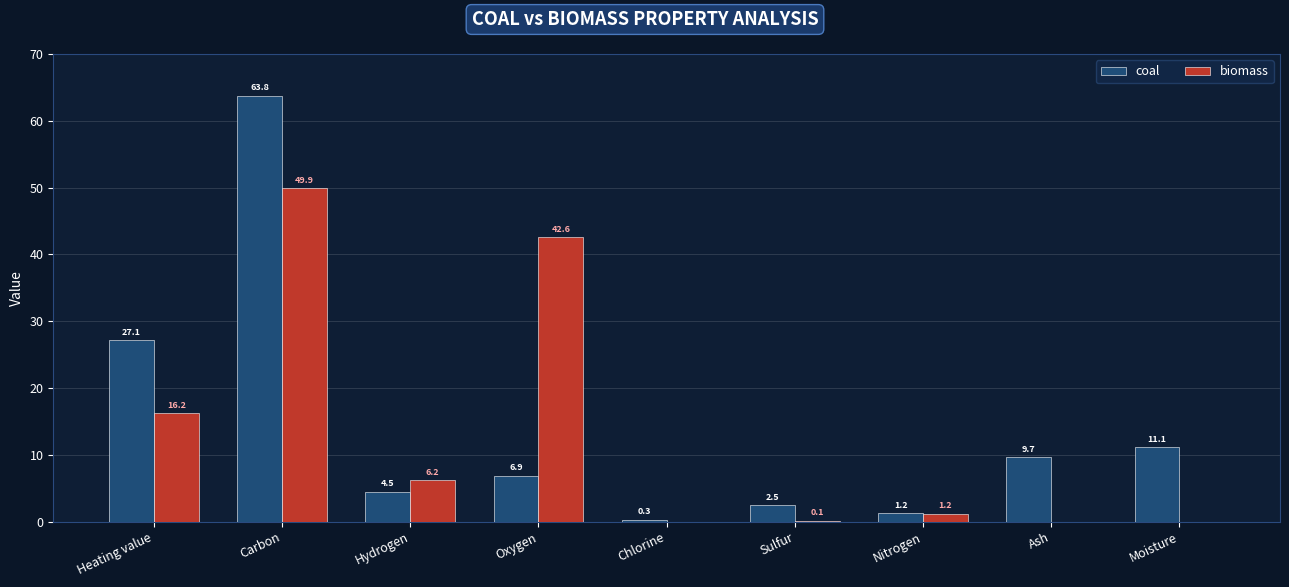

Is the value of coal at Nitrogen greater than the value of biomass at Carbon?

No